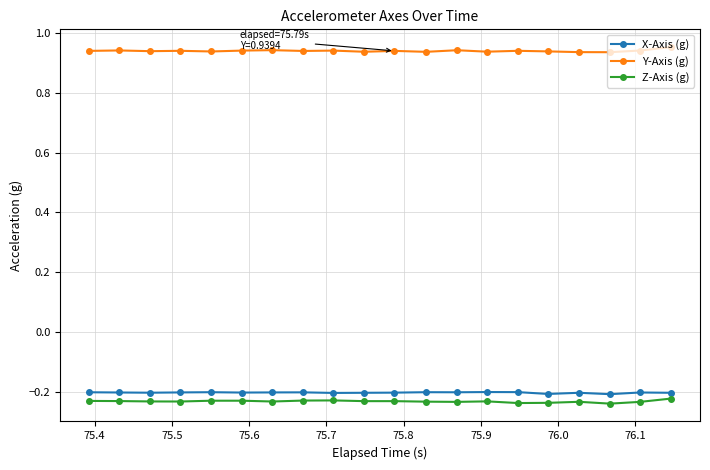

What is the sum of all Y-Axis (g) values?

18.8